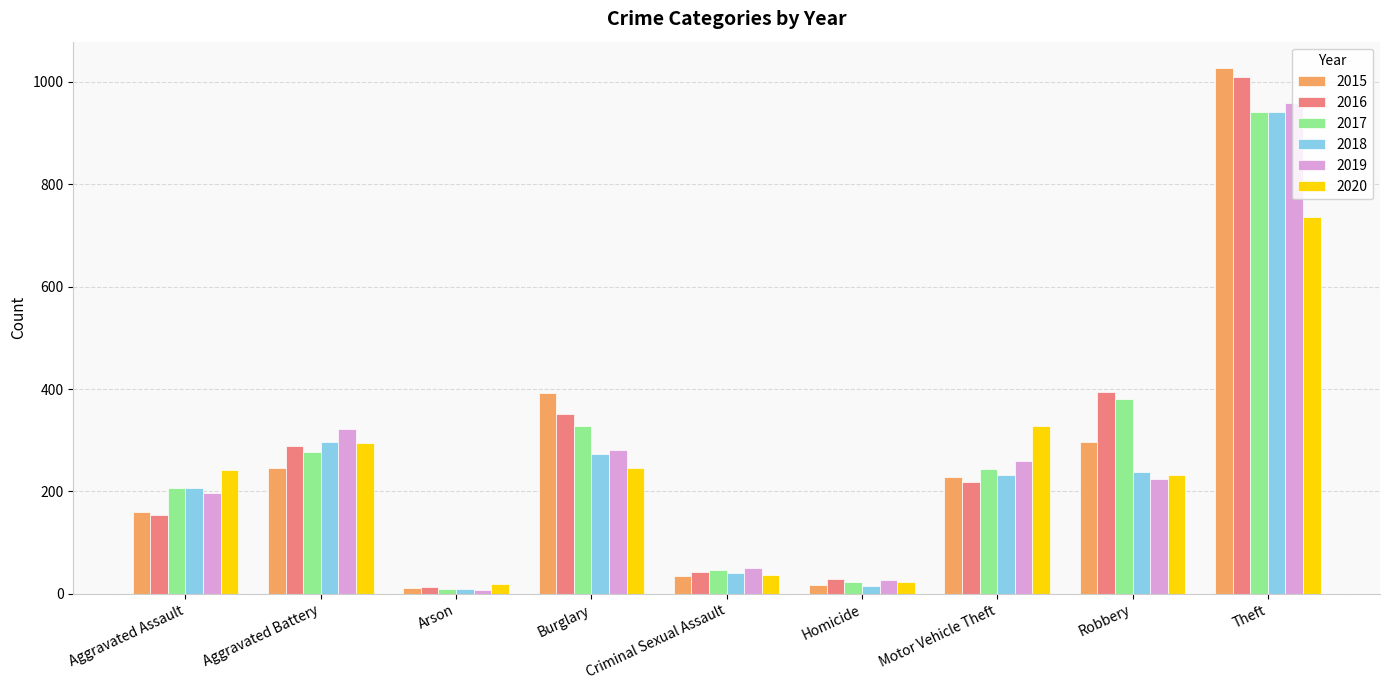

At which label is 2018 closest to 475?

Aggravated Battery